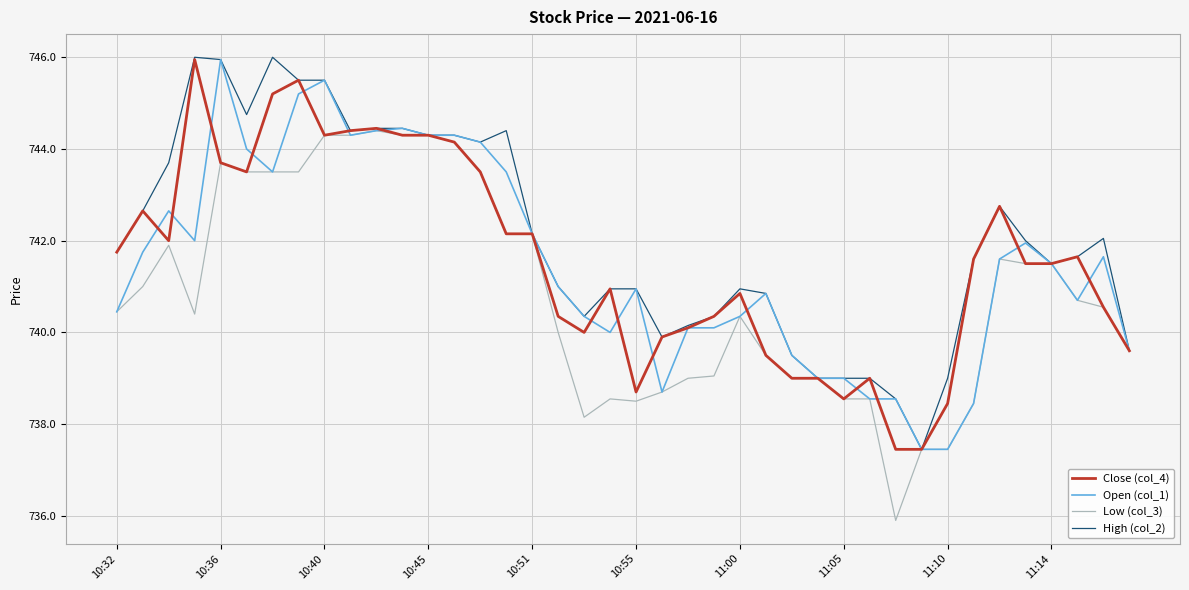

What is the highest value of the Open (col_1) series?

746.0